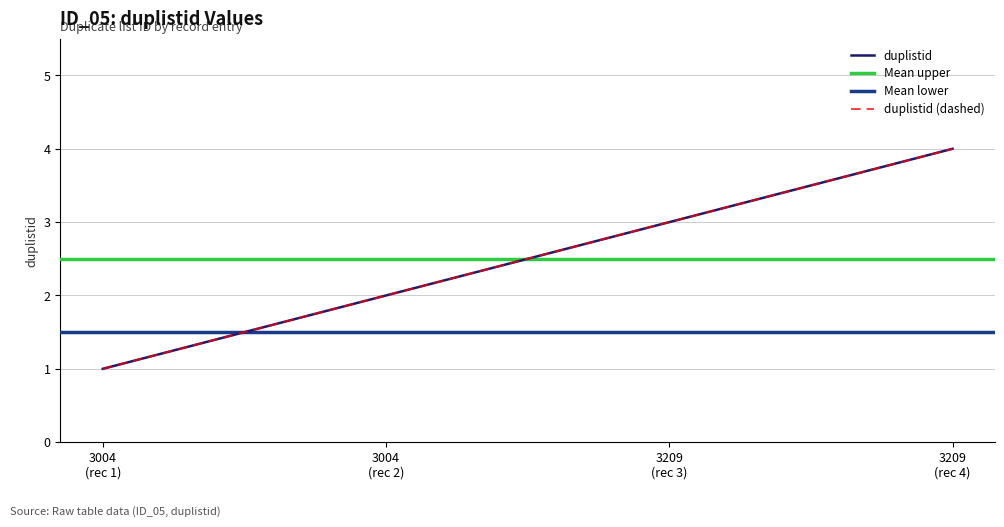

Rank the categories by value from highest to lowest.

3209 (rec 4), 3209 (rec 3), 3004 (rec 2), 3004 (rec 1)